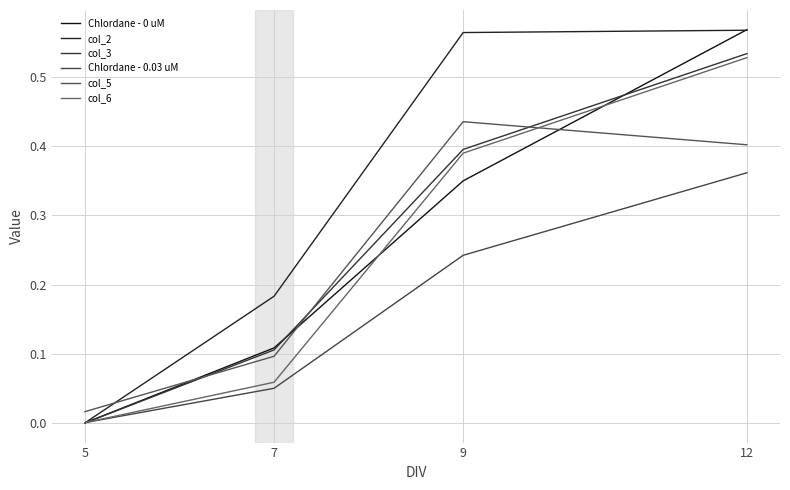

Between 7 and 9, which is larger?

9